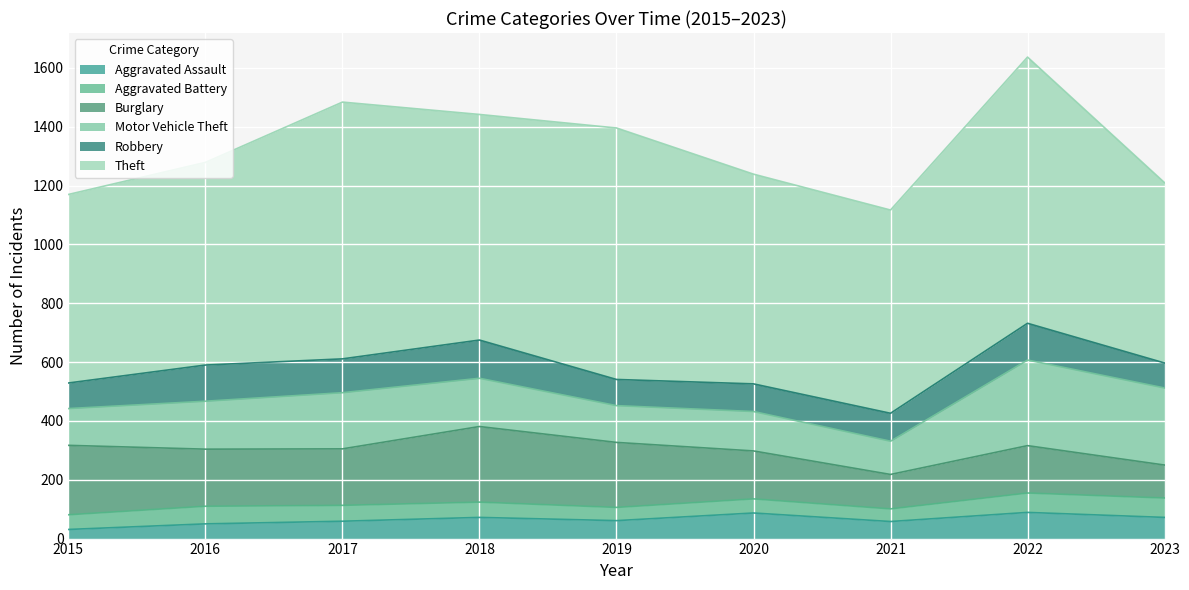

Which series has the widest spread of values?

Theft